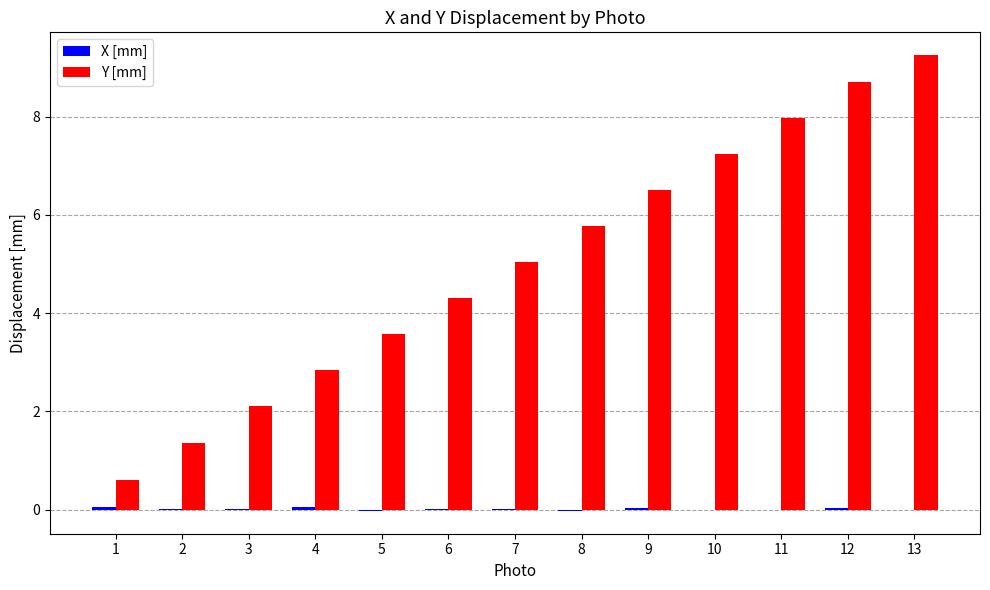

The value of Y [mm] at 8 is 5.8. True or false?

True